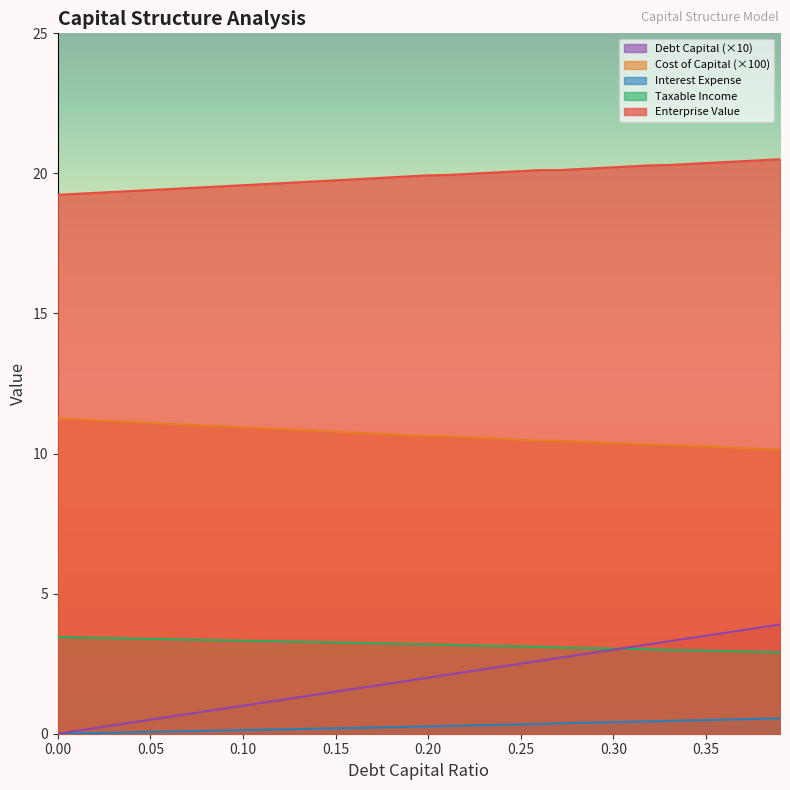

Does the chart have visible grid lines?

No